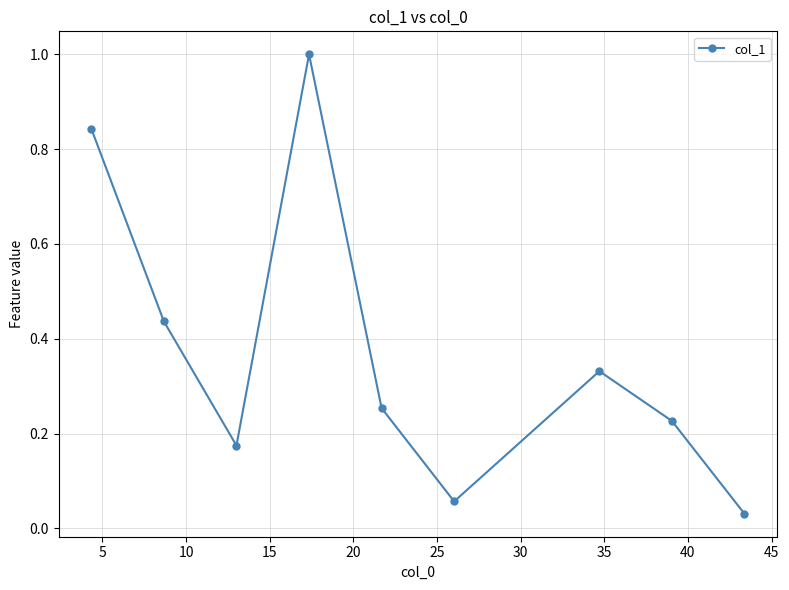

How many interior local peaks (higher than both neighbors) does the data have?

2